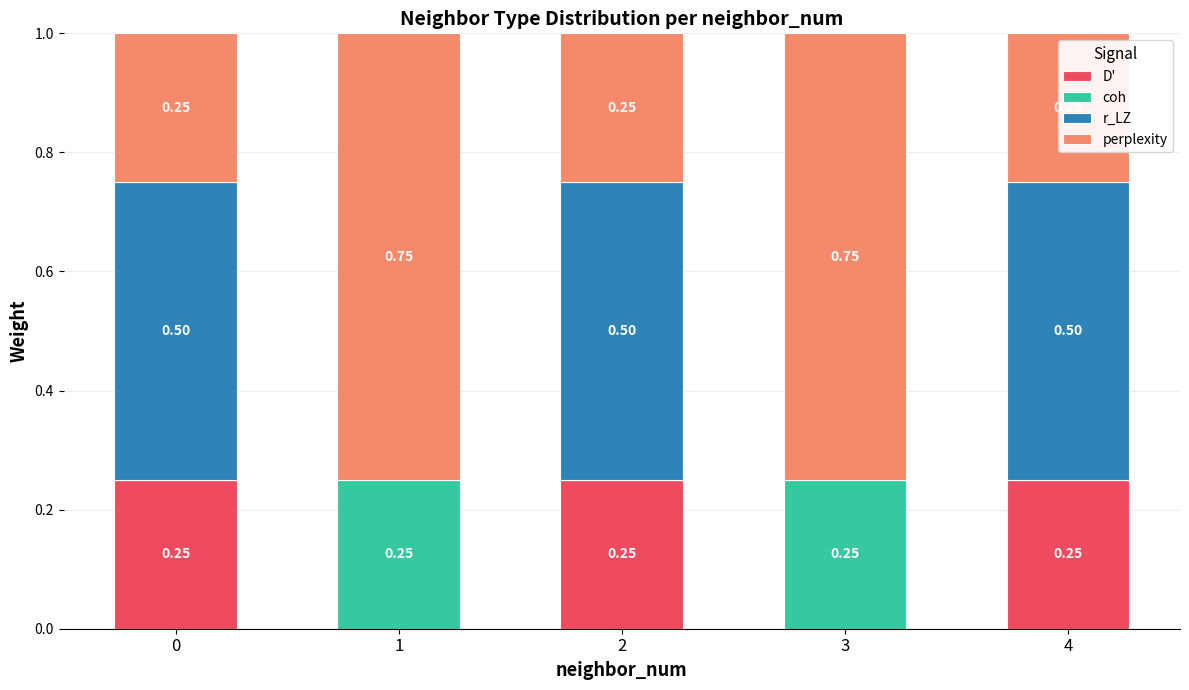

What is the total value across all series at 0?

1.0